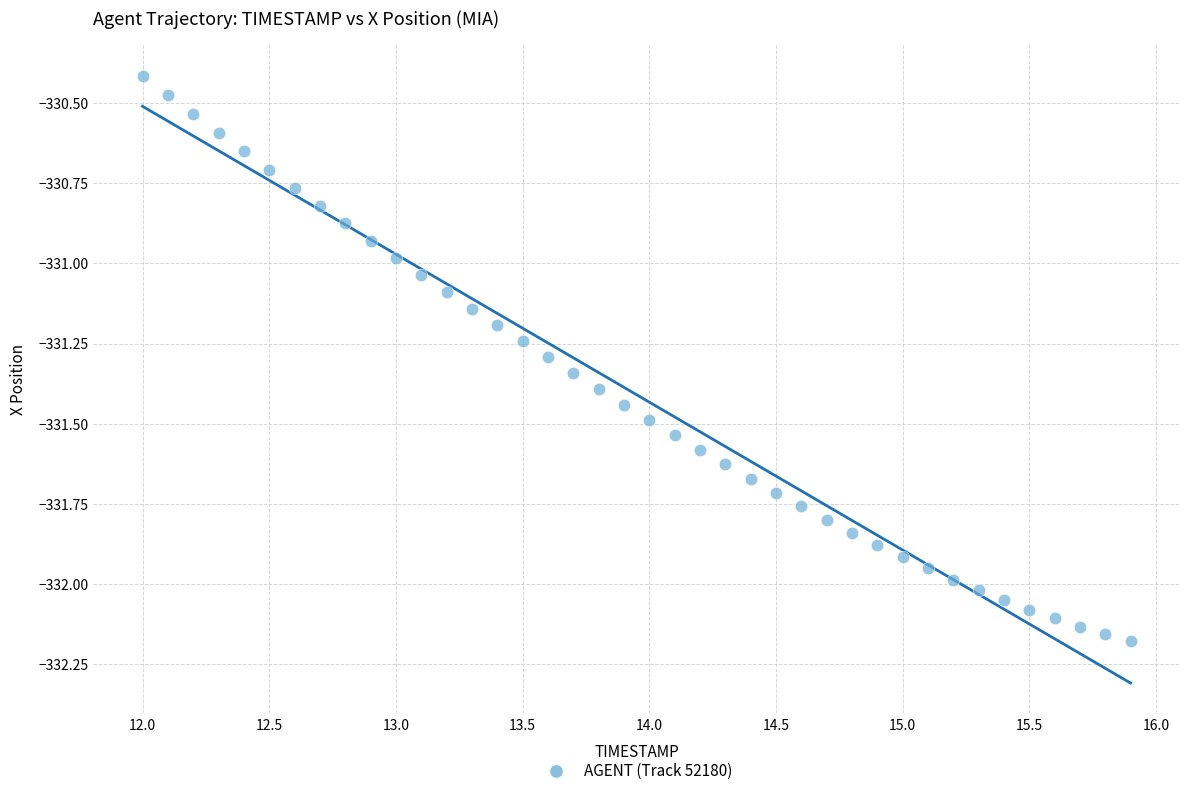

What is the range of Y values (max minus min)?

1.8